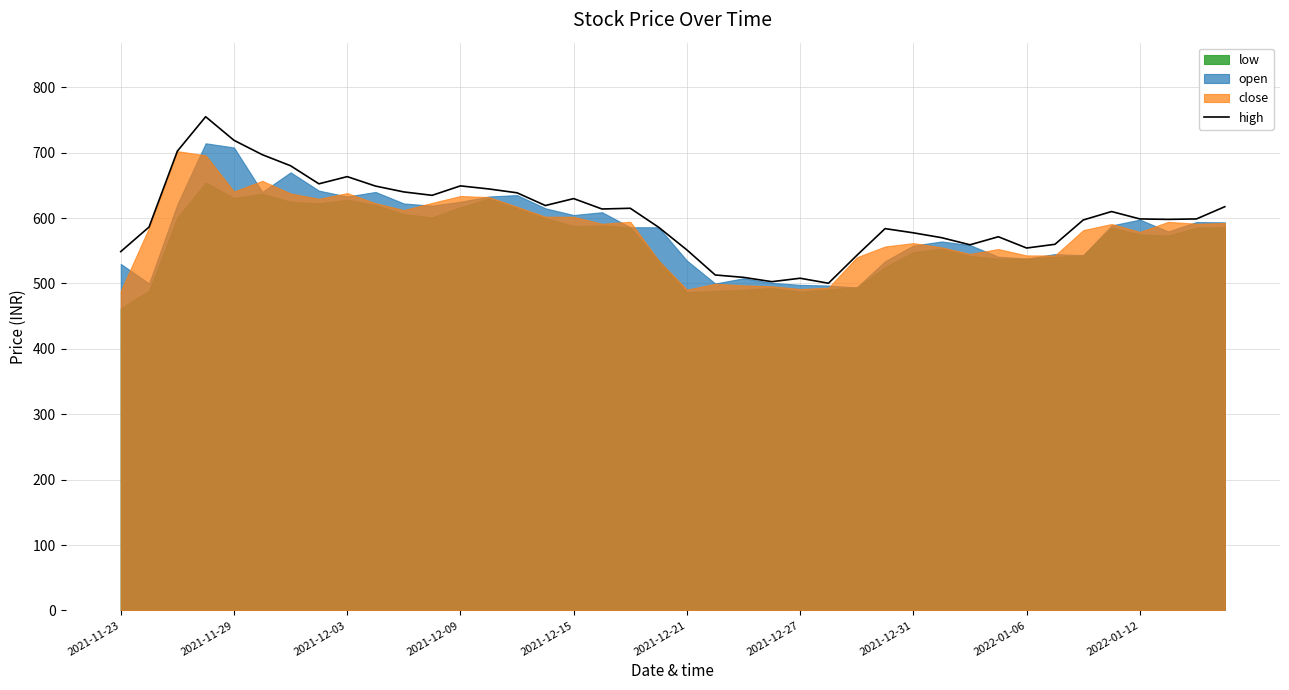

What is the value of the 30th point from the left?

570.0